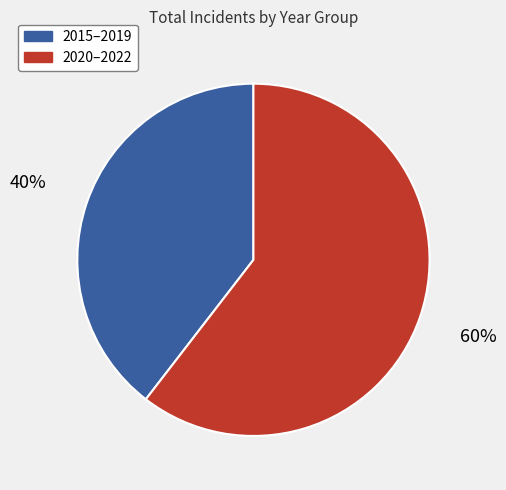

Is there any slice that represents more than half of the pie?

Yes